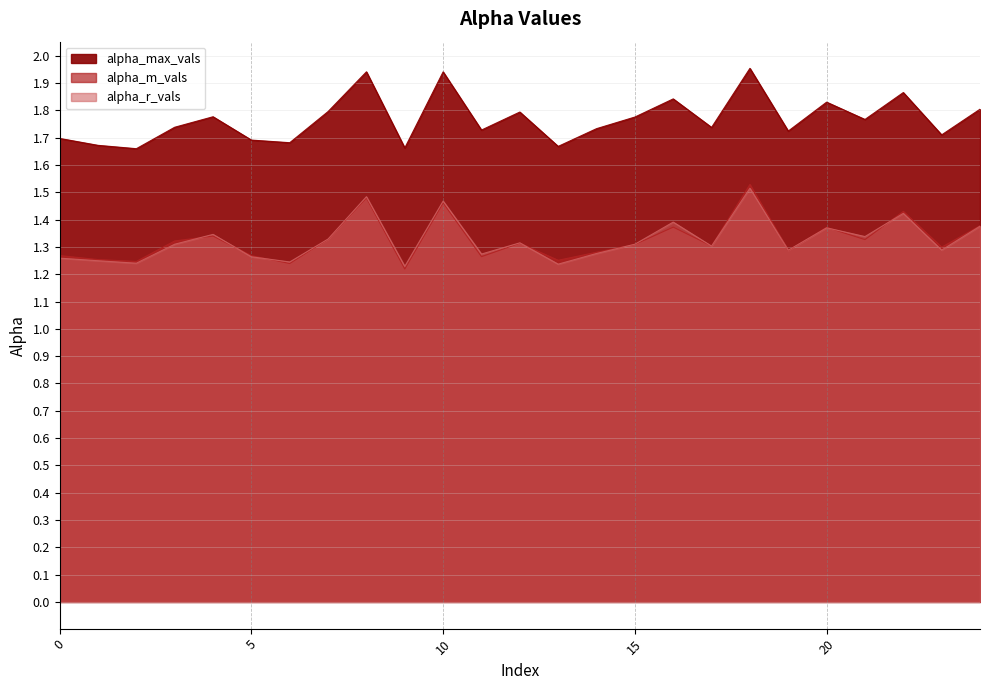

At which category does the chart reach its peak across all series?

18